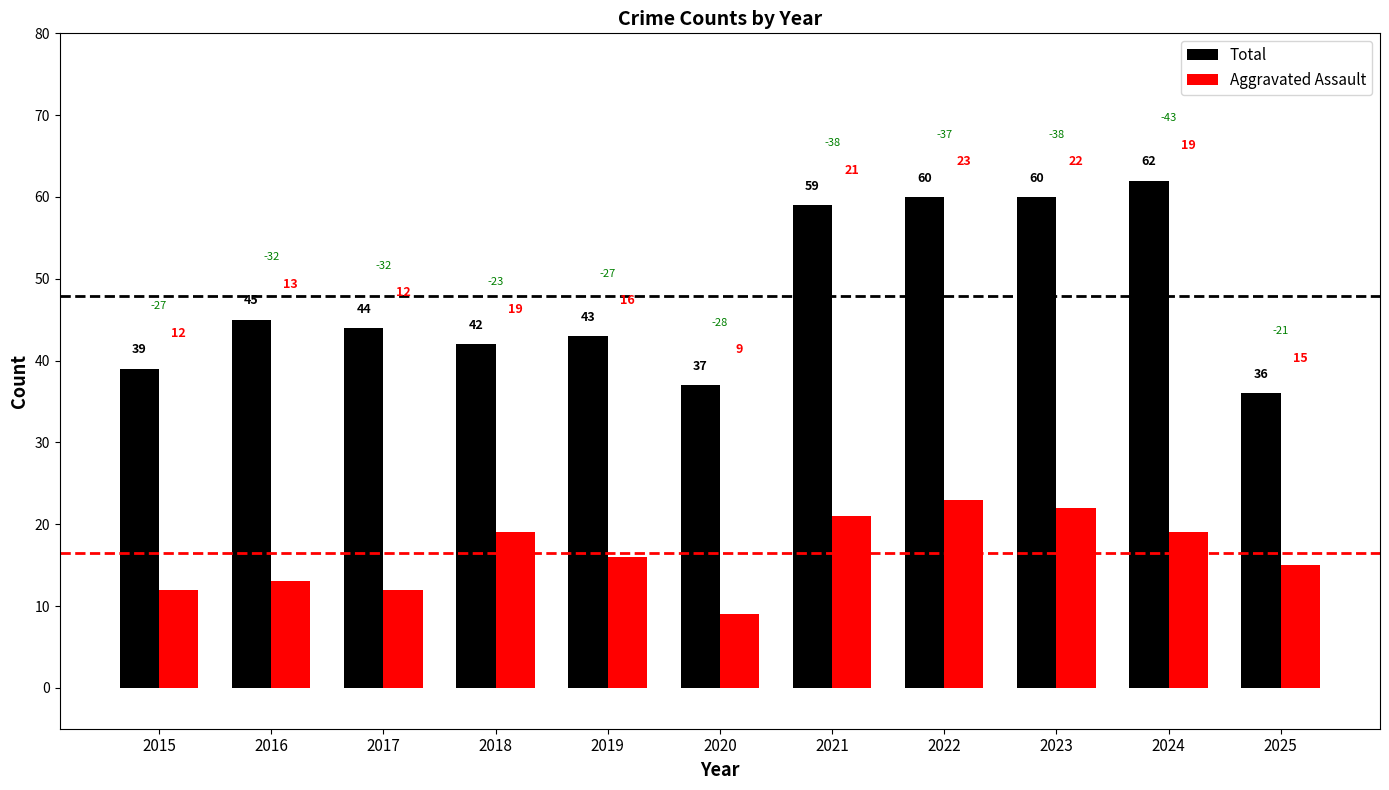

What are all the series names shown in the legend?

Total, Aggravated Assault